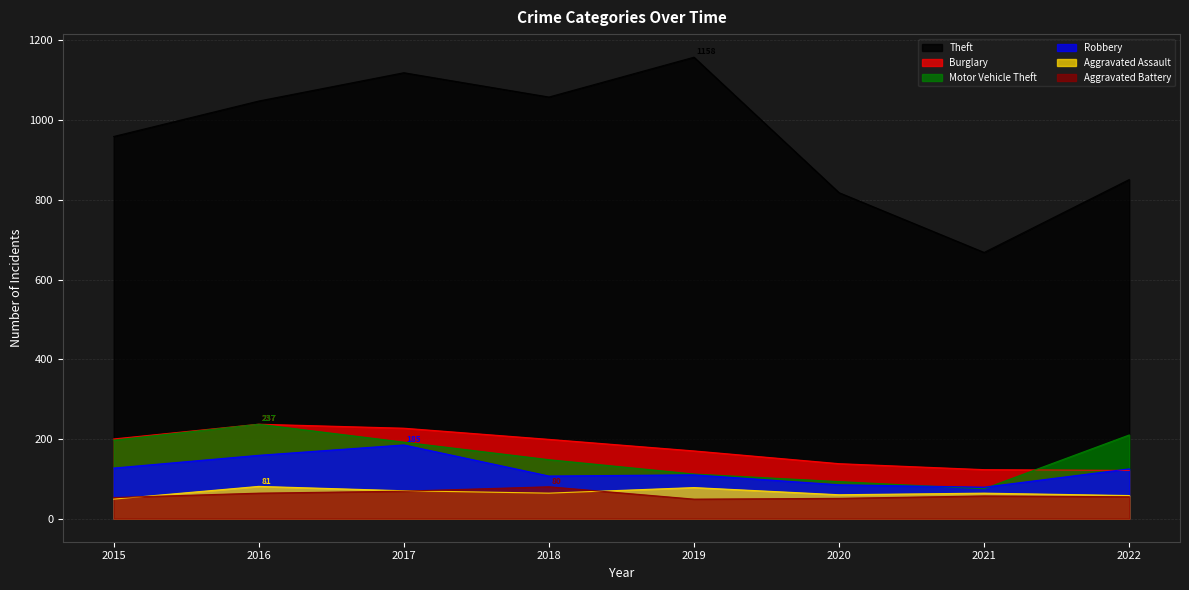

At 2022, list the series in order from largest to smallest.

Theft, Motor Vehicle Theft, Robbery, Burglary, Aggravated Assault, Aggravated Battery